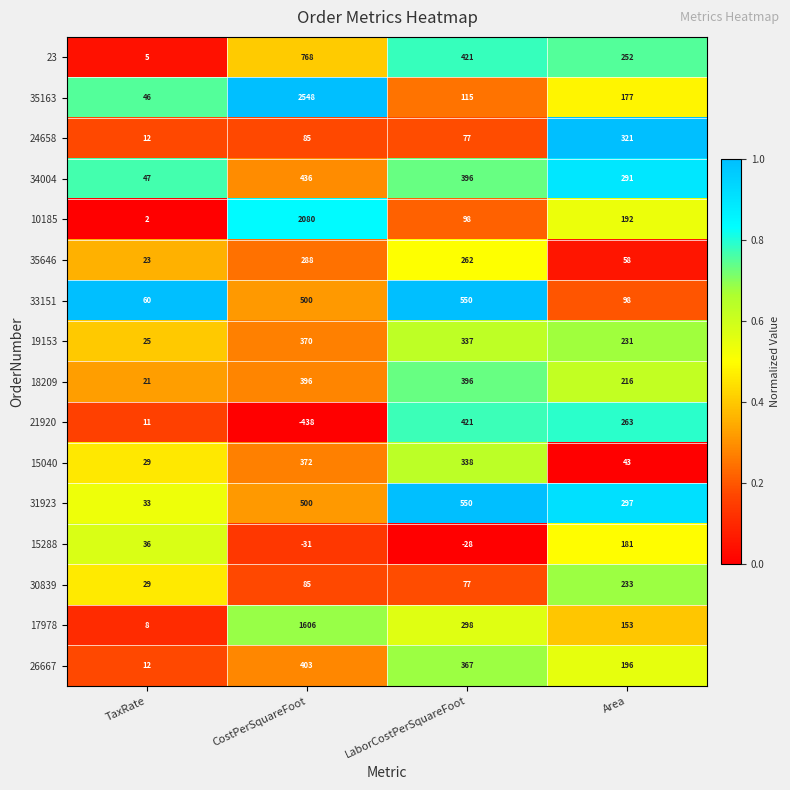

Which series has the largest total across all categories?

35163